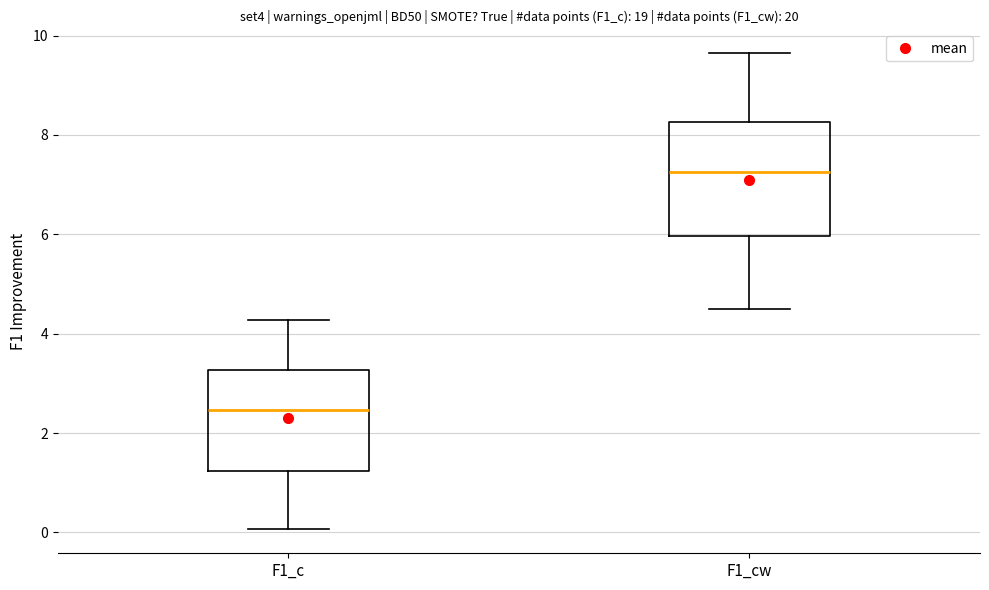

Which box has the lowest median line?

F1_c